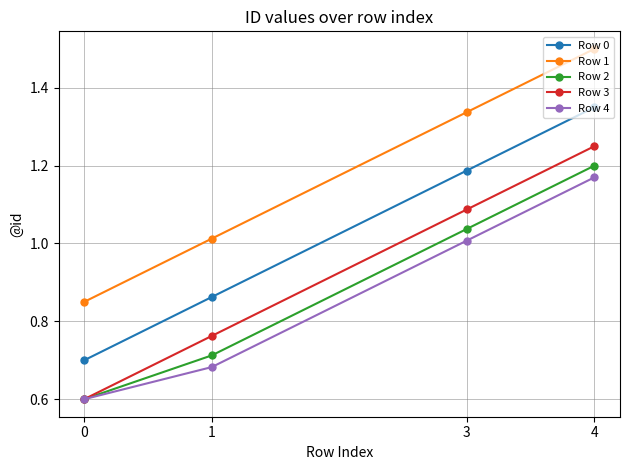

What is the greatest value displayed?

1.5